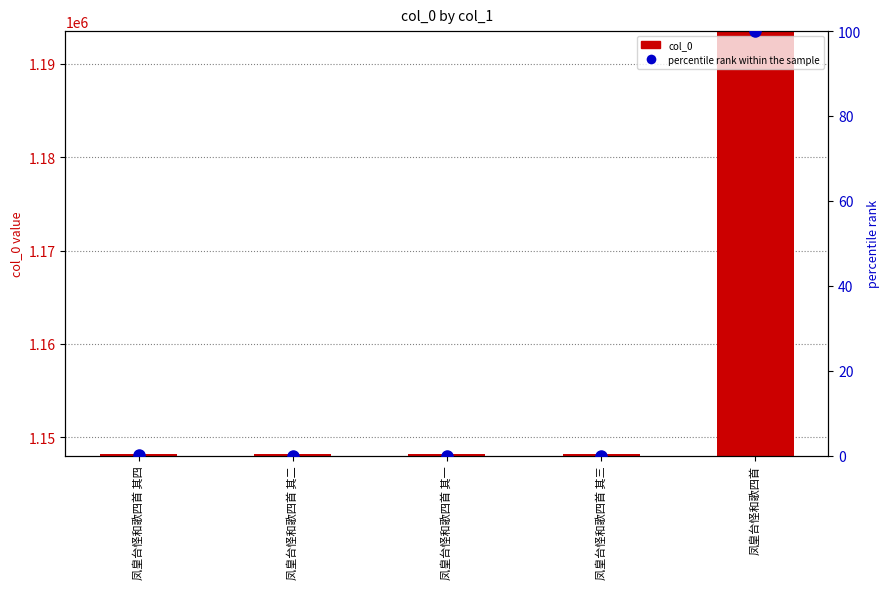

Reading left to right, list all the values displayed in this chart.

col_0: 1148169.0	1148167.0	1148166.0	1148168.0	1193396.0
percentile rank within the sample: 0.0	0.0	0.0	0.0	100.0